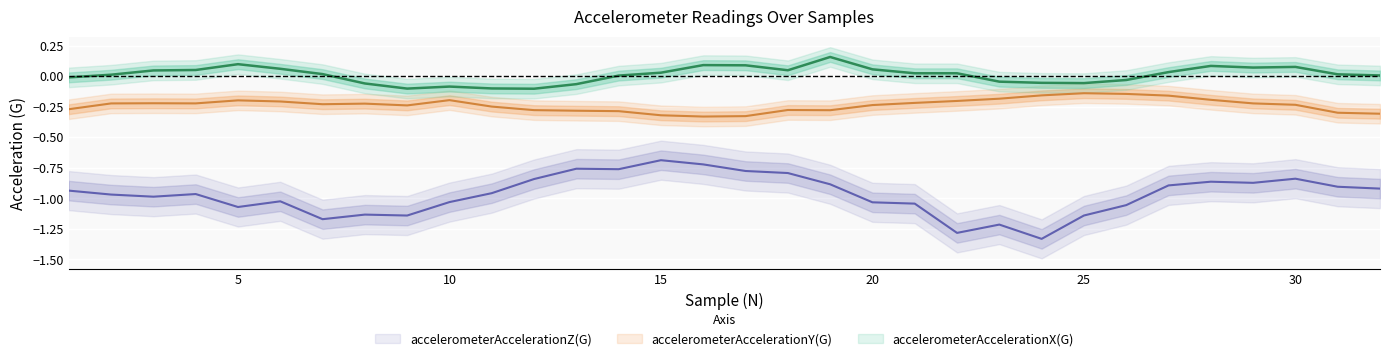

At 24, list the series in order from smallest to largest.

accelerometerAccelerationZ(G), accelerometerAccelerationY(G), accelerometerAccelerationX(G)